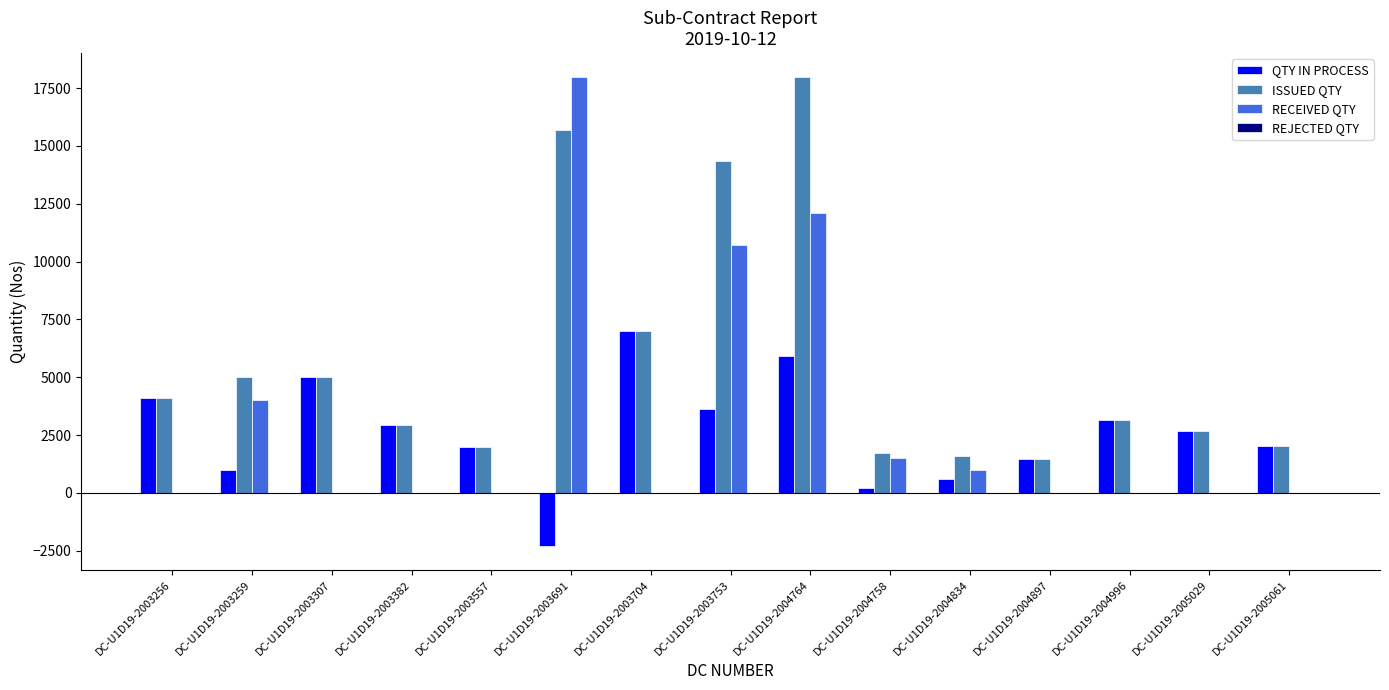

What is the total value across all series at DC-U1D19-2003307?

10000